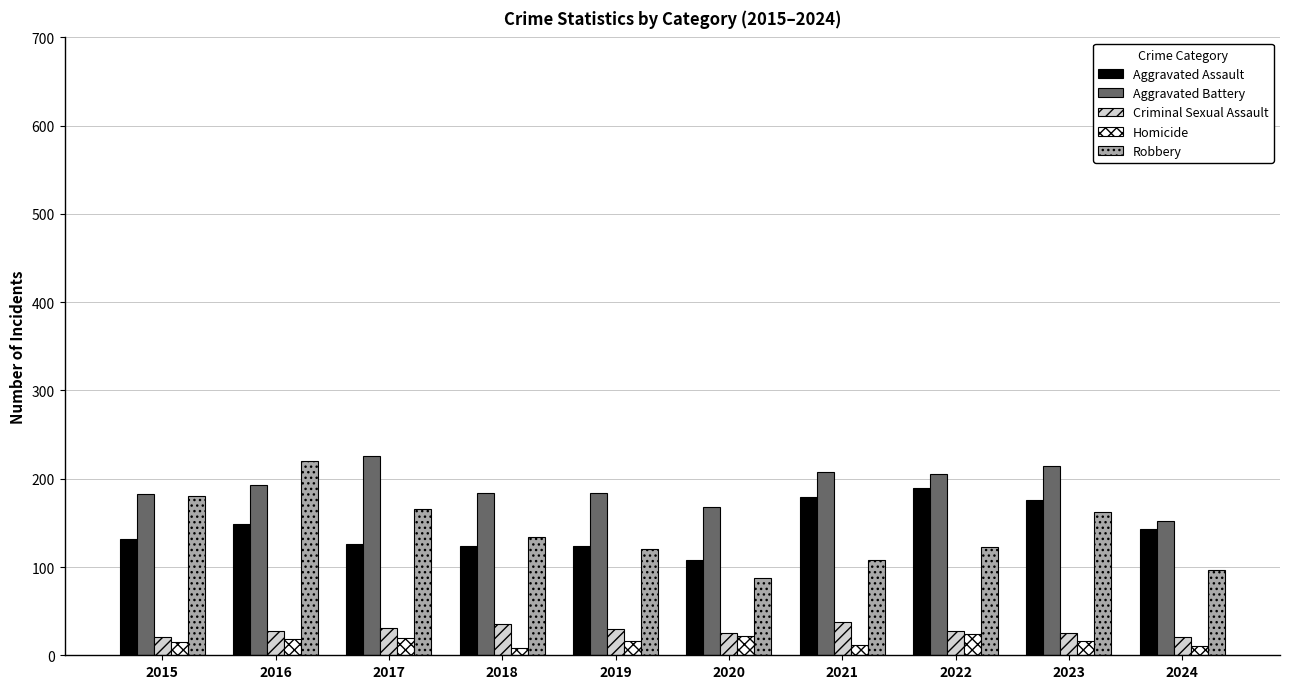

What is the total value across all series at 2016?

608